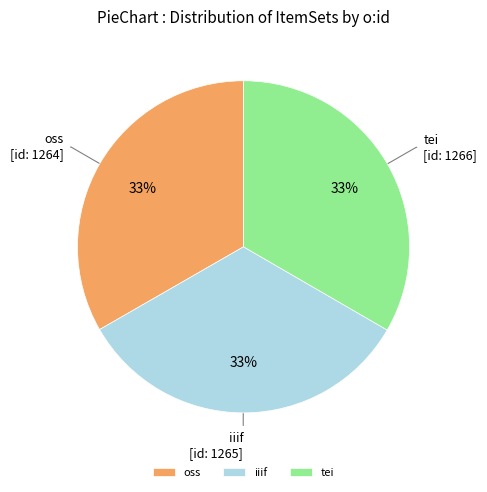

To the nearest percent, what percentage of the pie is oss?

33%